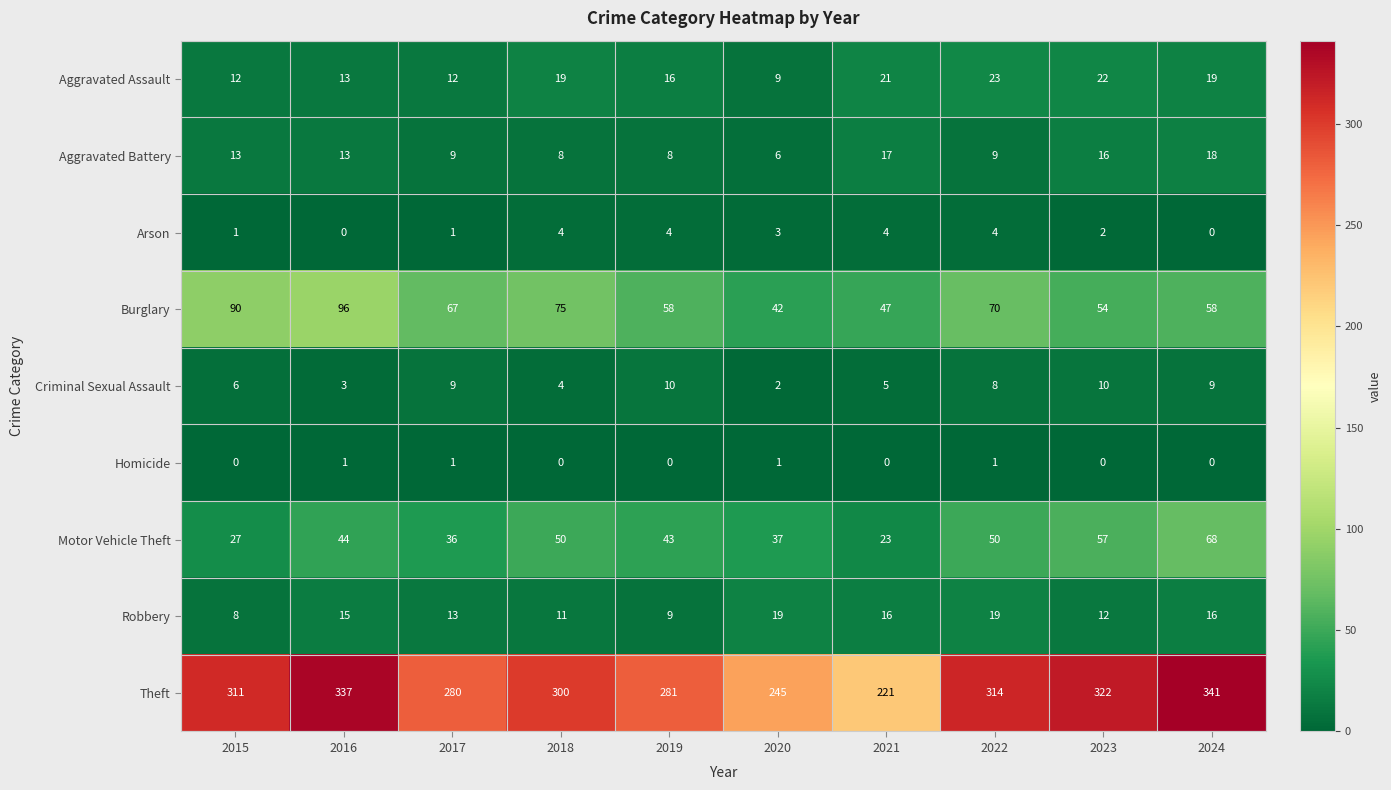

What is the average value of the Criminal Sexual Assault series?

7